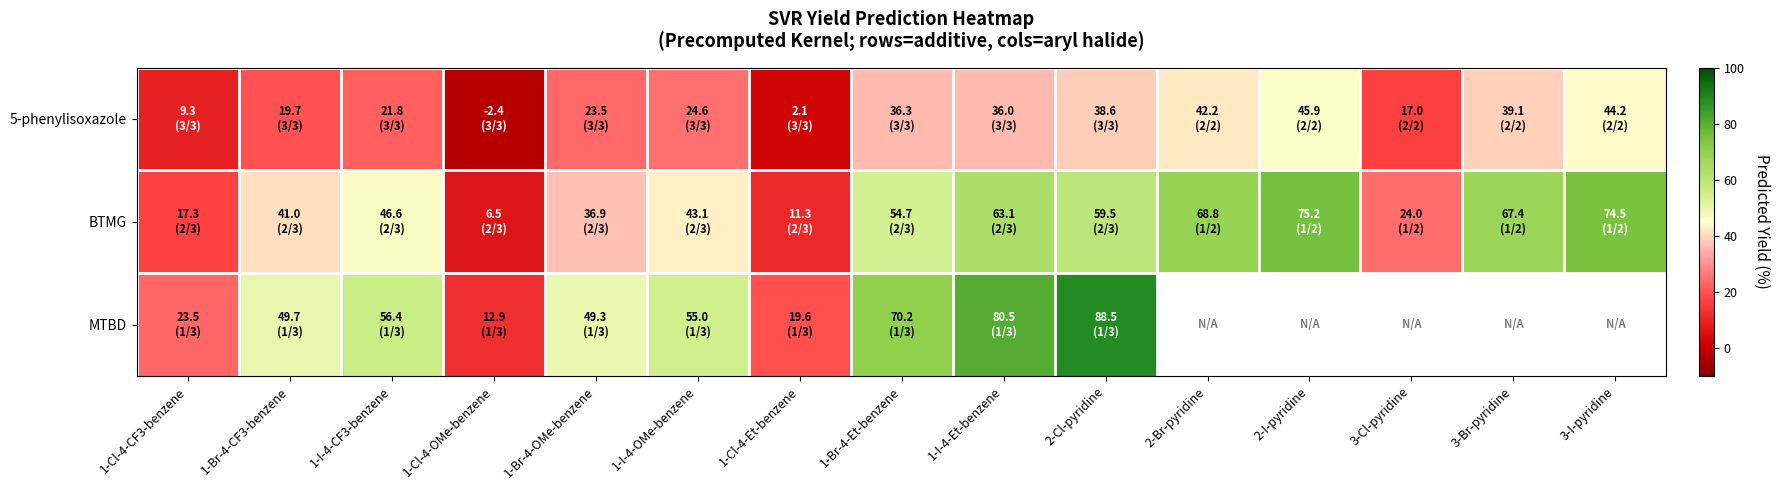

How many values in the MTBD series are below 70?

7